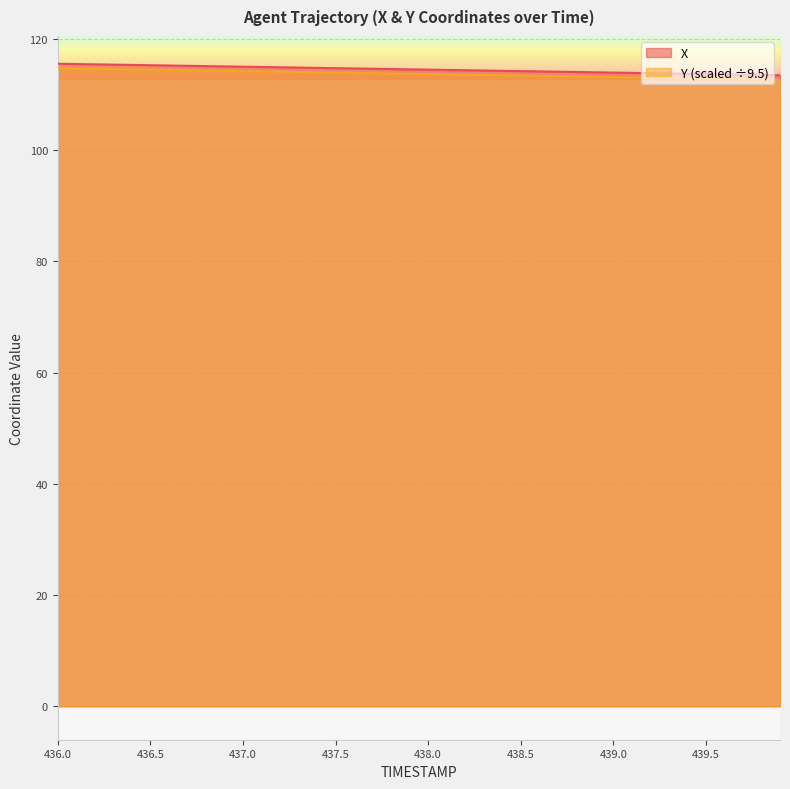

Reading left to right, what are all the values shown in this chart?

X: 115.5	115.5	115.4	115.4	115.3	115.3	115.2	115.2	115.1	115.1	115.0	114.9	114.9	114.8	114.8	114.7	114.7	114.6	114.6	114.5	114.5	114.4	114.4	114.3	114.3	114.2	114.2	114.1	114.0	114.0	113.9	113.9	113.8	113.8	113.7	113.7	113.6	113.6	113.5	113.5
Y: 114.7	114.7	114.6	114.6	114.5	114.5	114.4	114.4	114.3	114.2	114.2	114.1	114.1	114.0	114.0	113.9	113.9	113.8	113.8	113.7	113.7	113.6	113.6	113.5	113.5	113.4	113.4	113.3	113.3	113.2	113.1	113.1	113.0	113.0	112.9	112.9	112.8	112.8	112.7	112.7